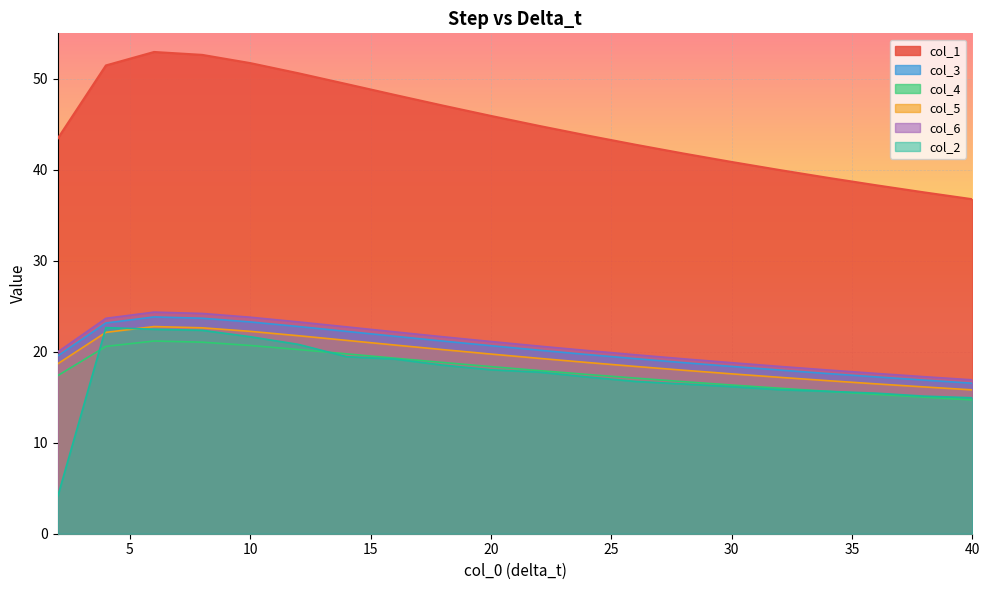

True or false: col_6 and col_4 cross at least once.

False